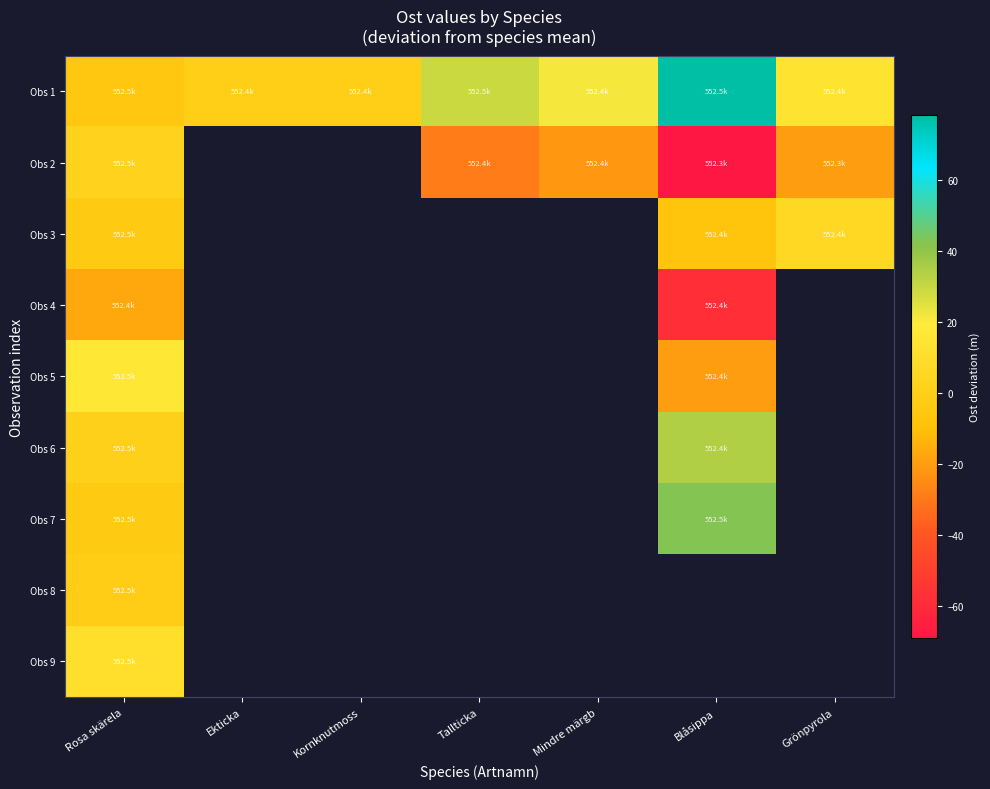

Is the value of Obs 4 at Blåsippa greater than the value of Obs 2 at Kornknutmoss?

No